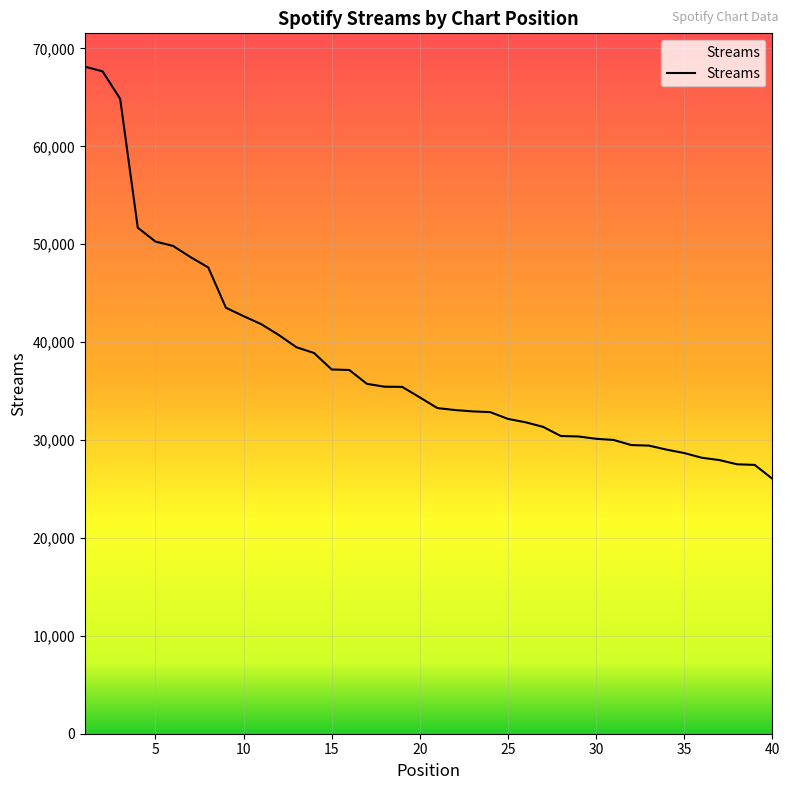

What is the approximate value at 34?

29018